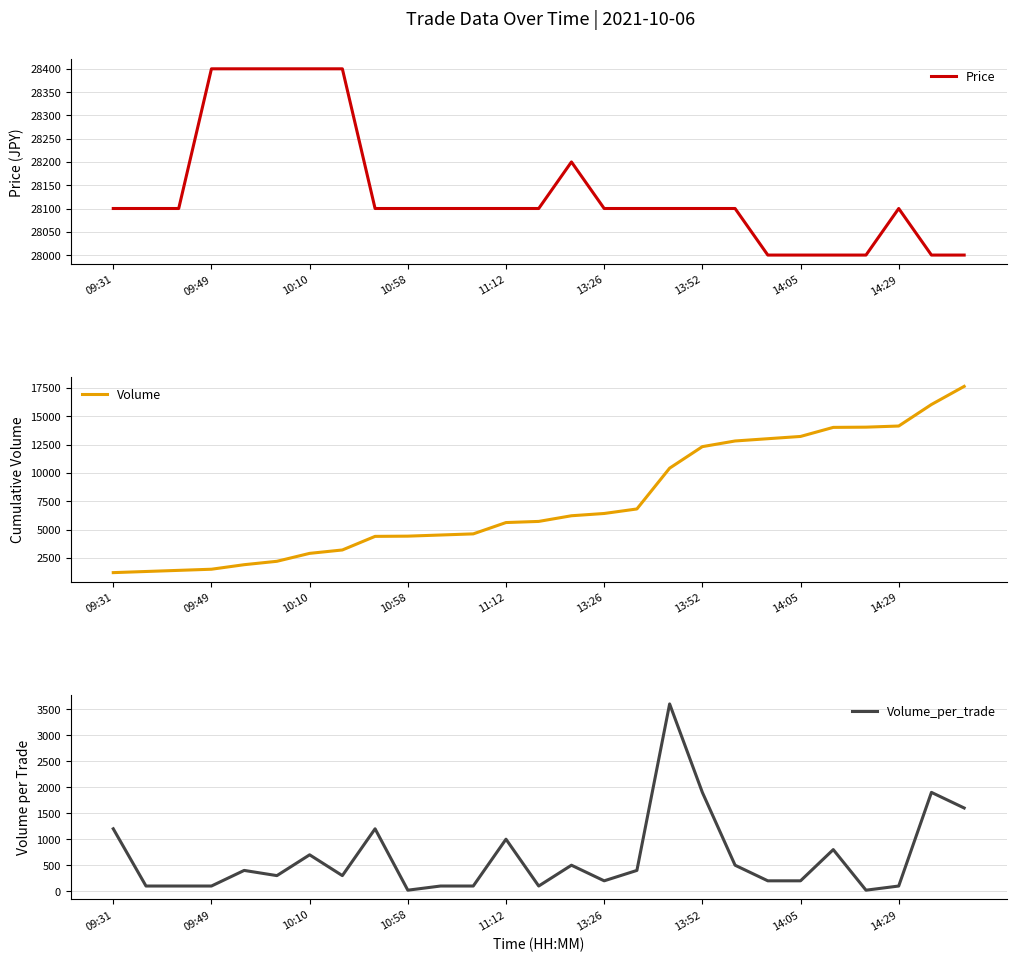

Does the chart have visible grid lines?

Yes